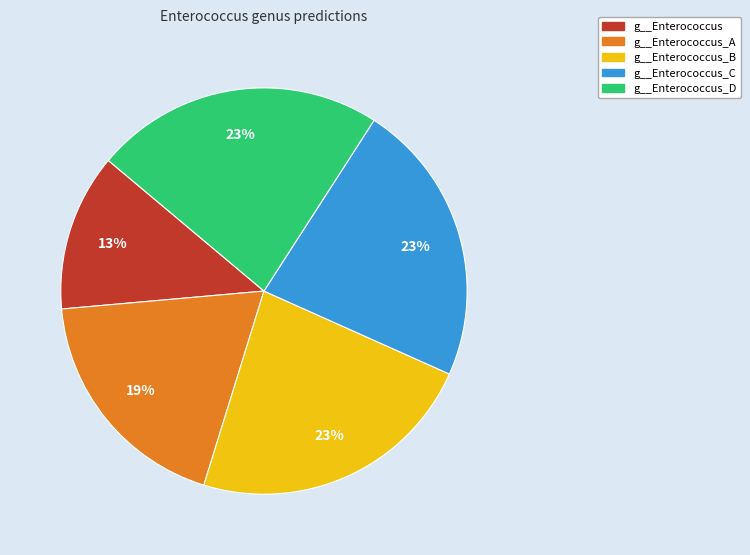

Is there any slice that represents more than half of the pie?

No